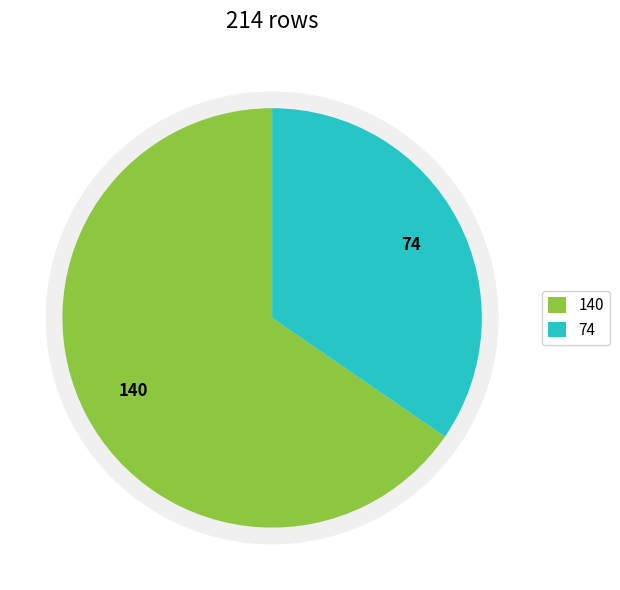

True or false: 1 accounts for 35% of the total.

True